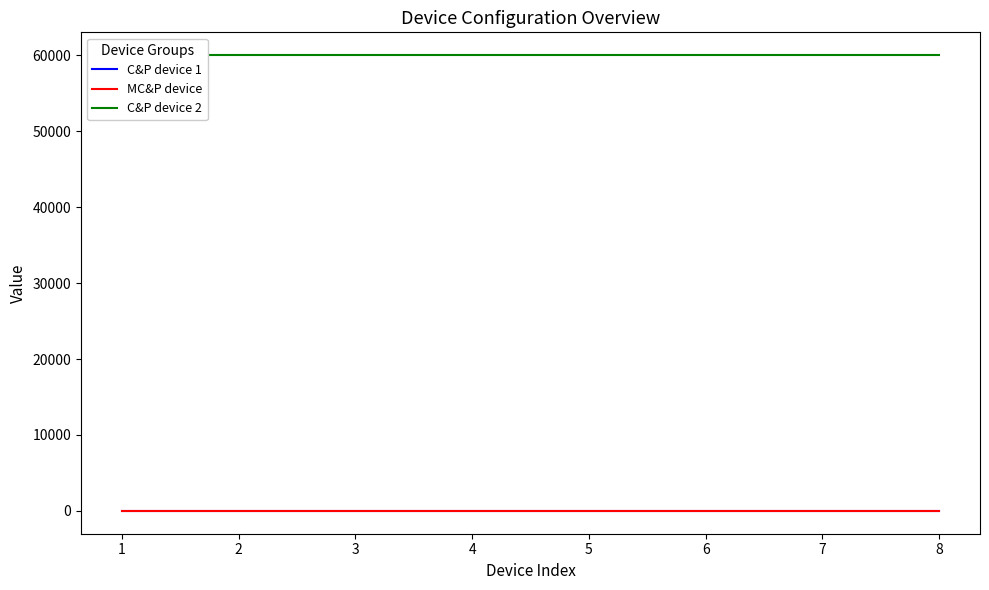

At how many categories does at least one series exceed 49242?

8